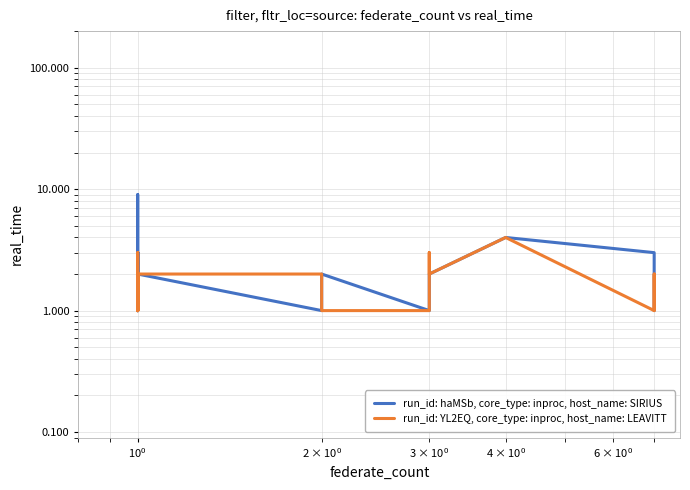

What is the average value of the run_id: YL2EQ, core_type: inproc, host_name: LEAVITT series?

2